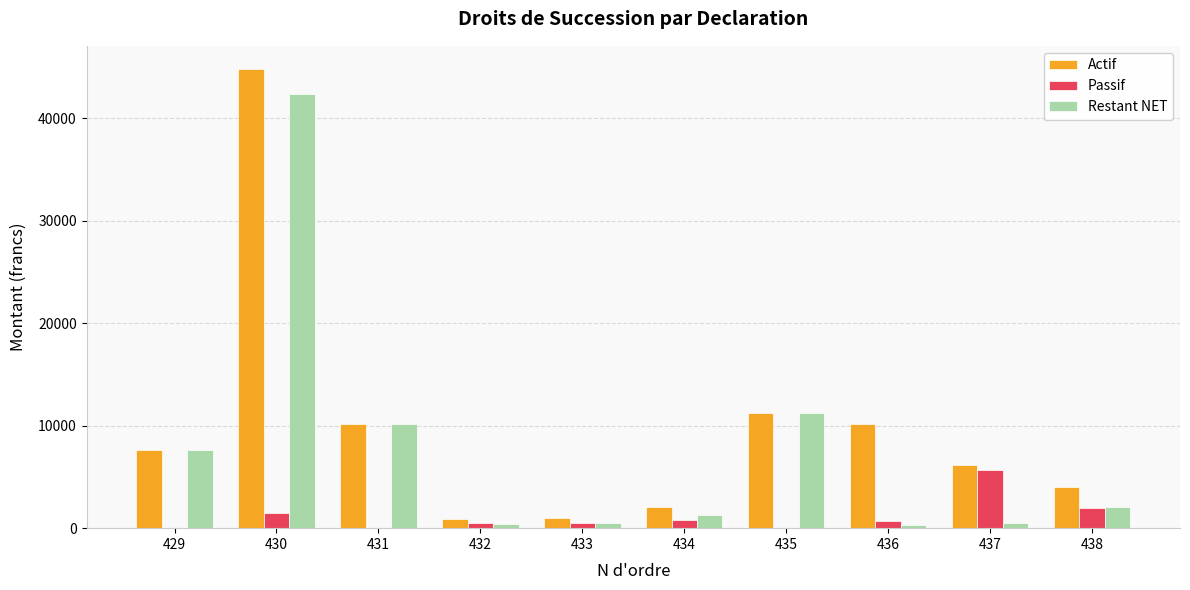

Between 430 and 432, which series saw the biggest shift?

Actif